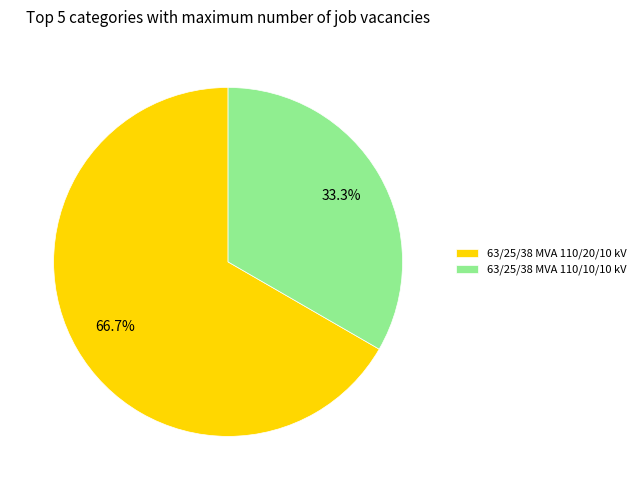

What percentage is NOT represented by 63/25/38 MVA 110/20/10 kV?

33.3%